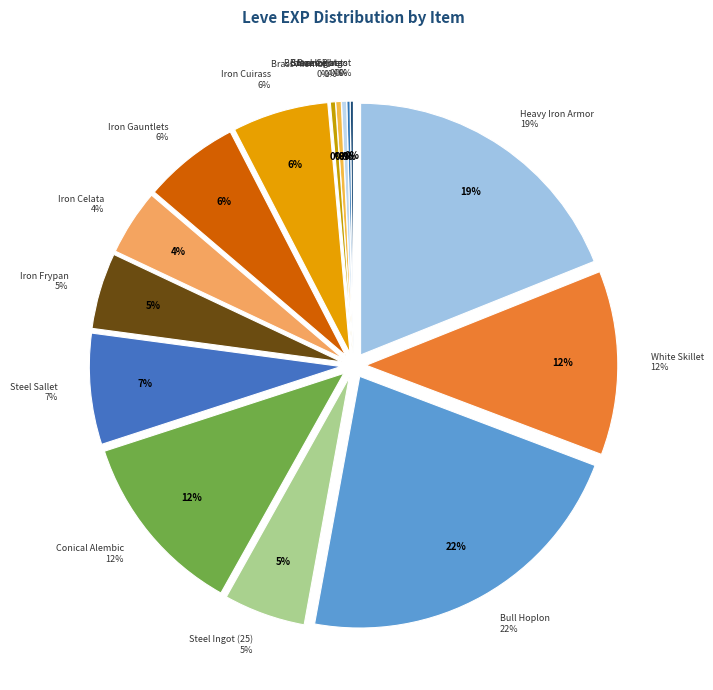

Is it true that Iron Celata is 12% of the pie?

False